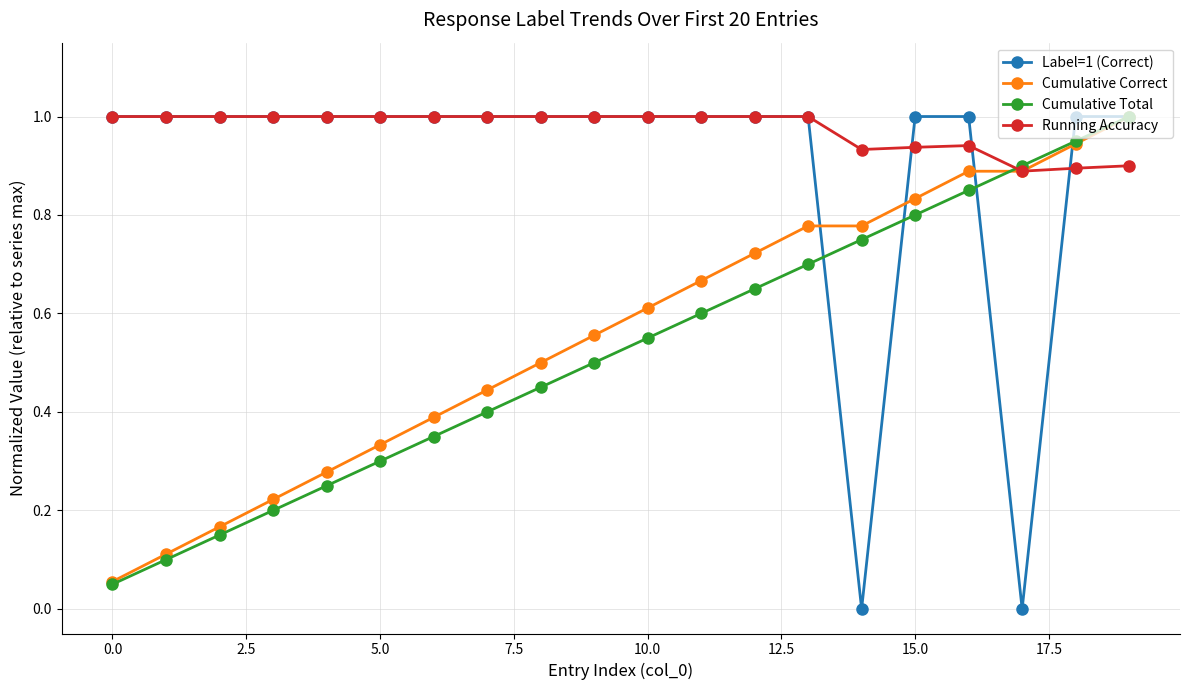

Which series has the largest range (max minus min)?

Label=1 (Correct)